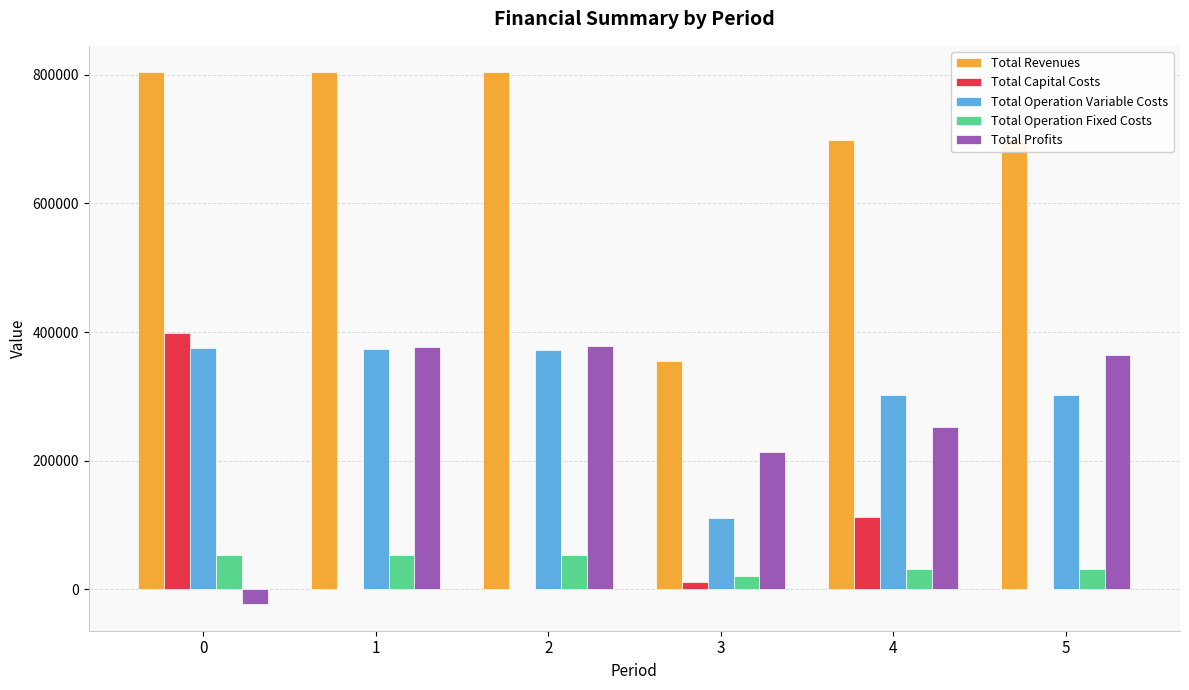

What is the maximum value for Total Operation Variable Costs?

374678.7